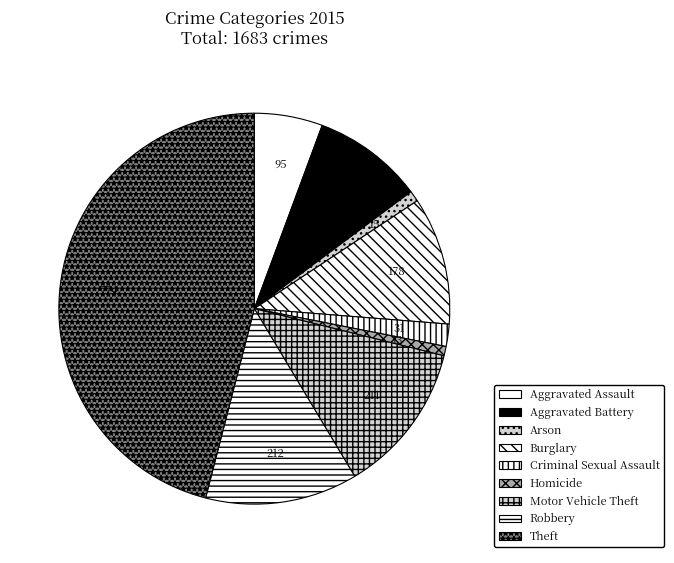

Between Motor Vehicle Theft and Theft, which is larger?

Theft